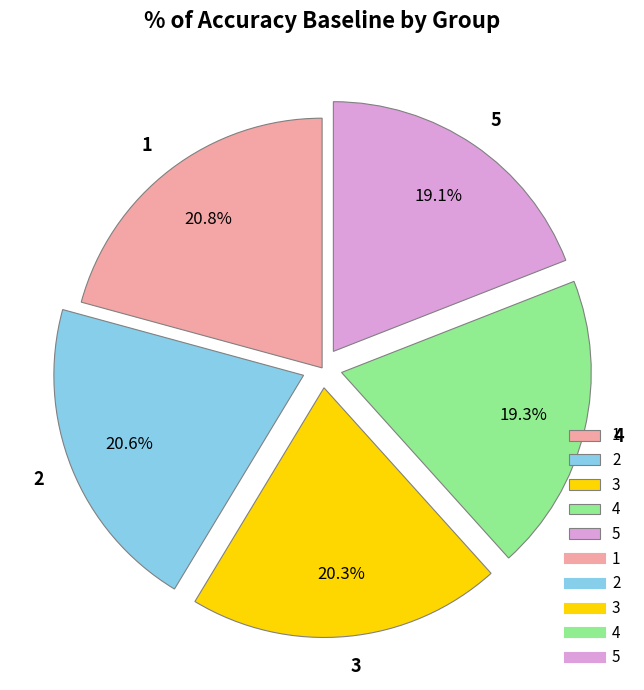

How much of the chart is everything except 1?

79.2%